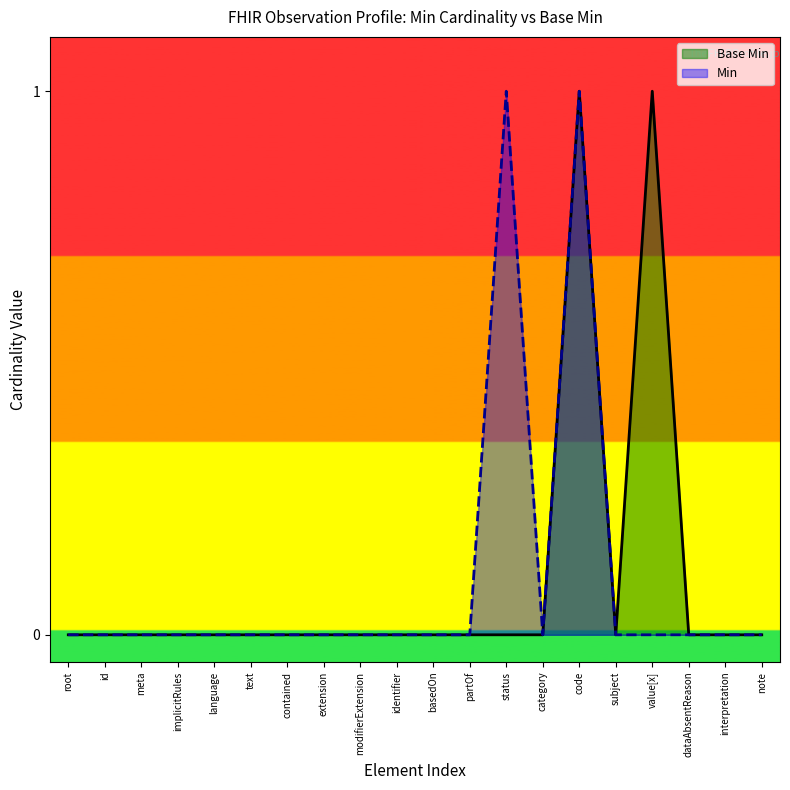

What is the difference between the maximum and minimum values in the Min series?

1